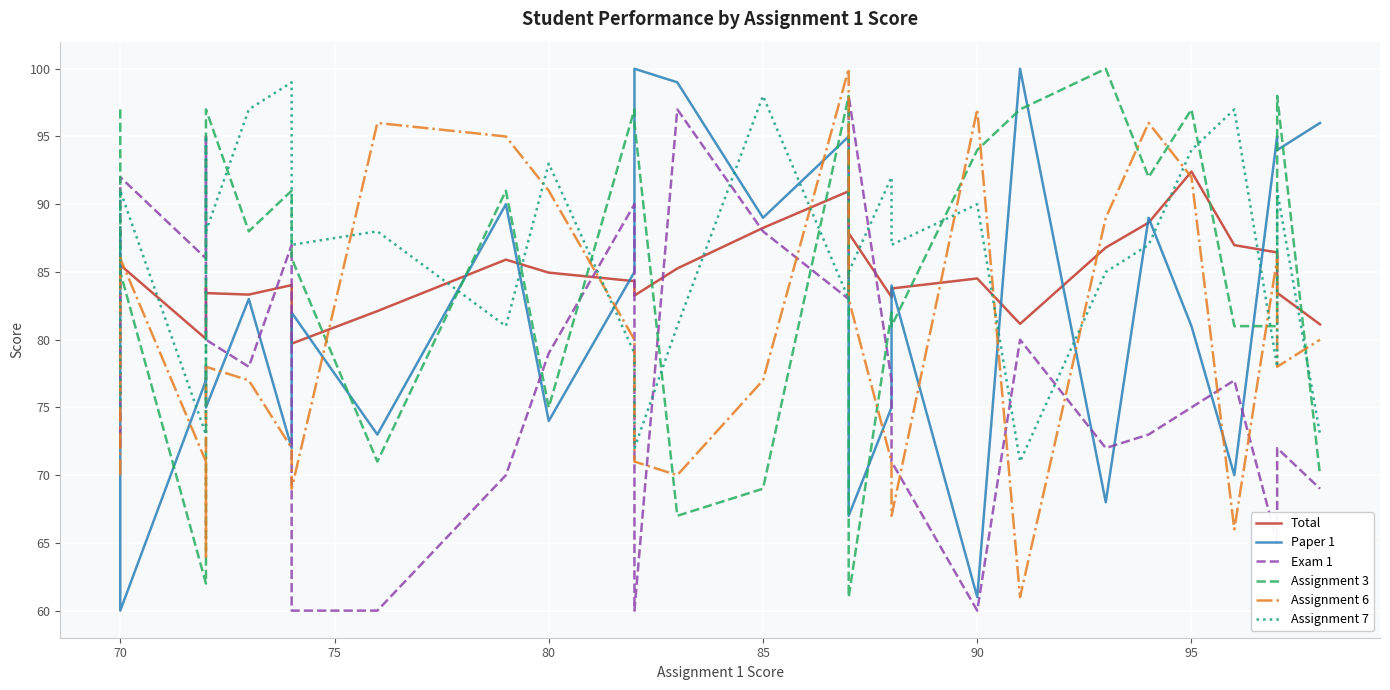

The Assignment 3 series shows 130.5 at 22. True or false?

False